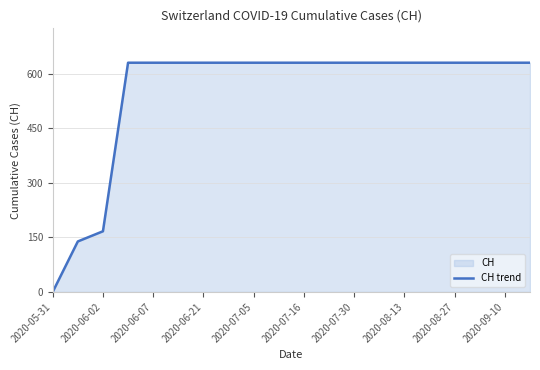

What is the difference between the maximum and minimum values?

631